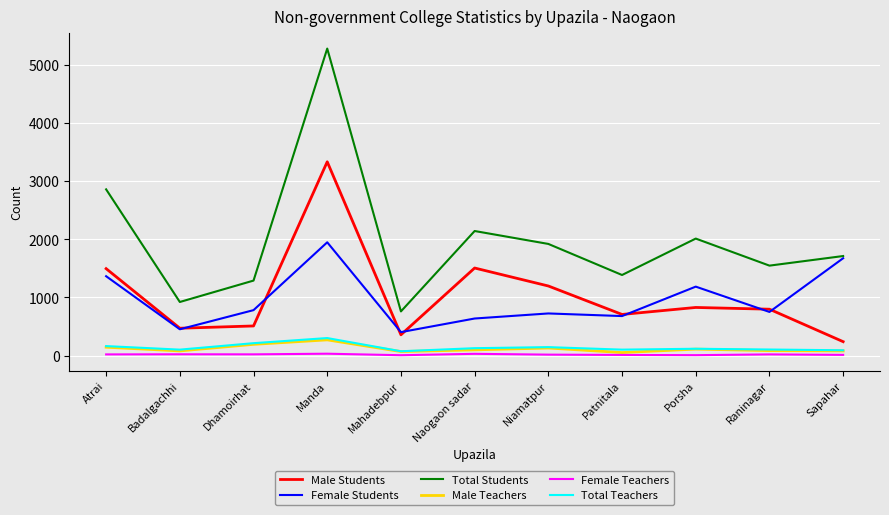

At which category does Male Teachers reach its first local peak?

Manda